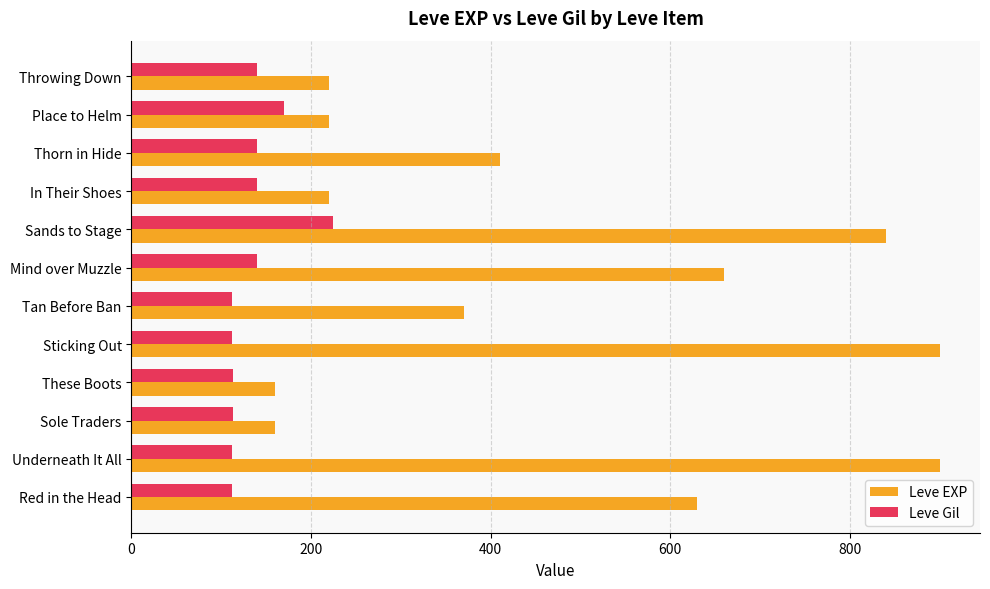

What is the average value of the Leve EXP series?

474